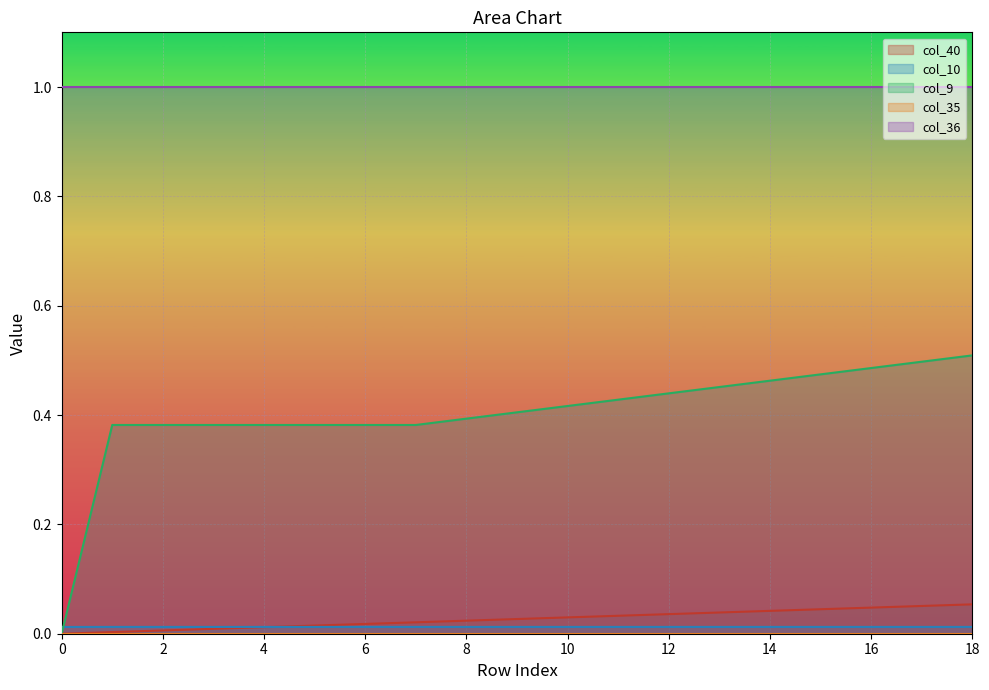

How many times do col_10 and col_9 cross each other?

1